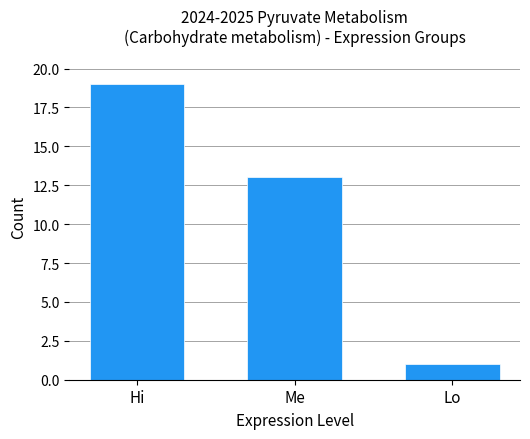

What is the maximum value shown in the chart?

19